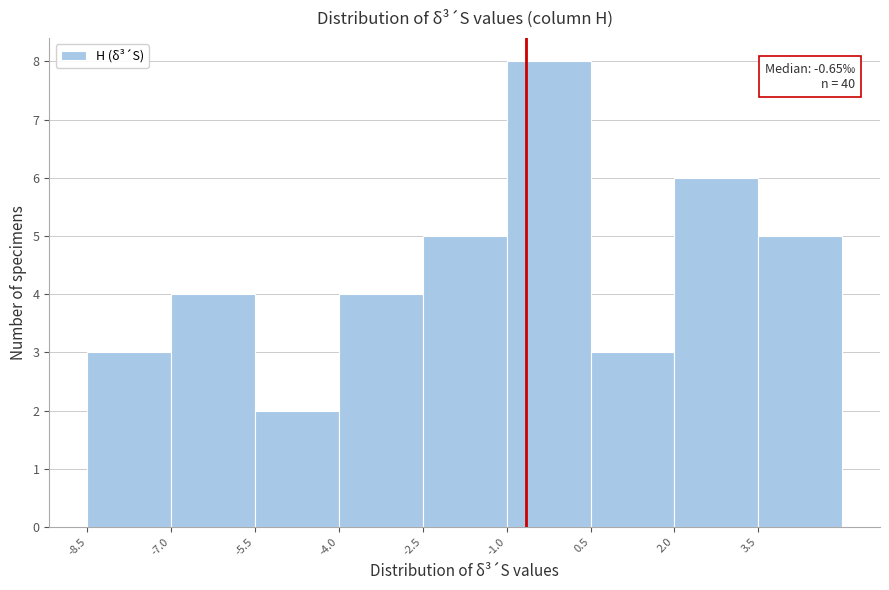

Which range on the x-axis has the tallest bar?

-1.0 to 0.5